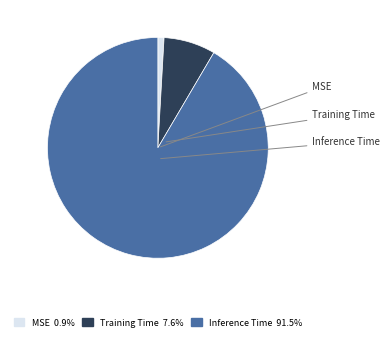

Rank the categories by value from highest to lowest.

Inference Time, Training Time, MSE